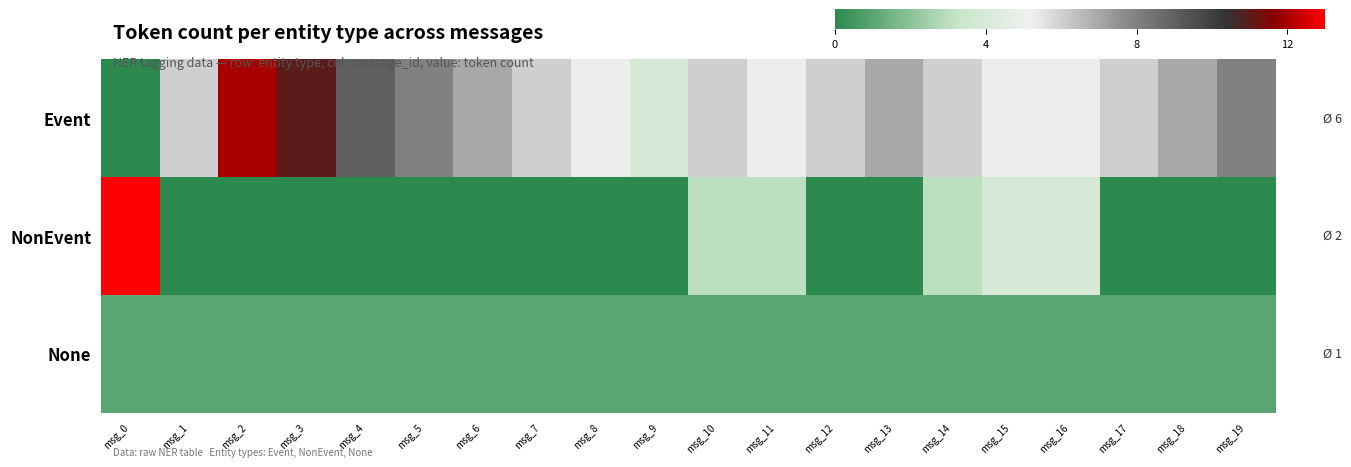

At which category is the sum across all series the highest?

msg_0